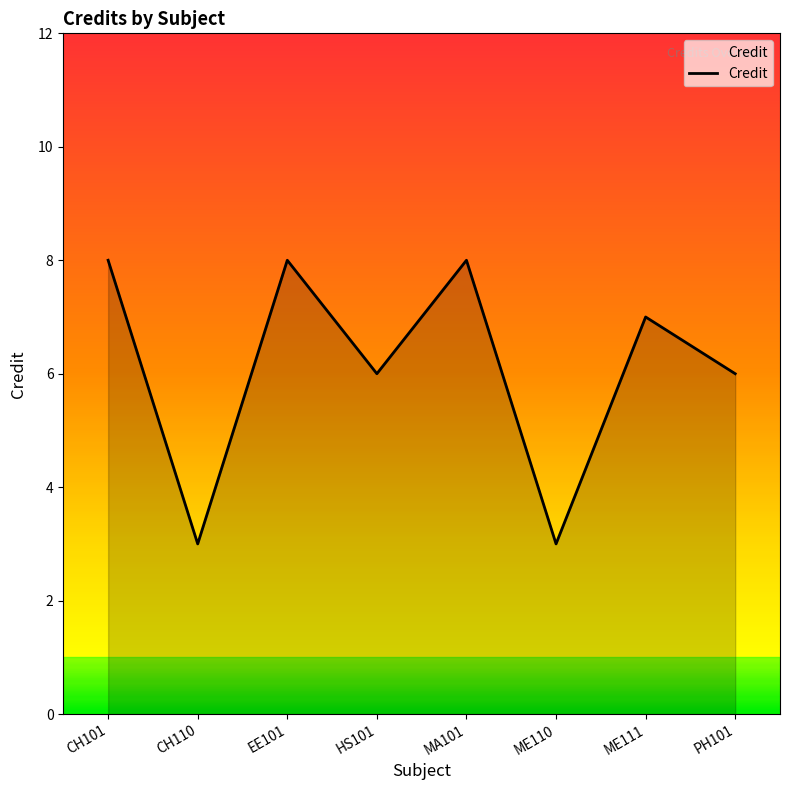

How many lines are shown in the chart?

1